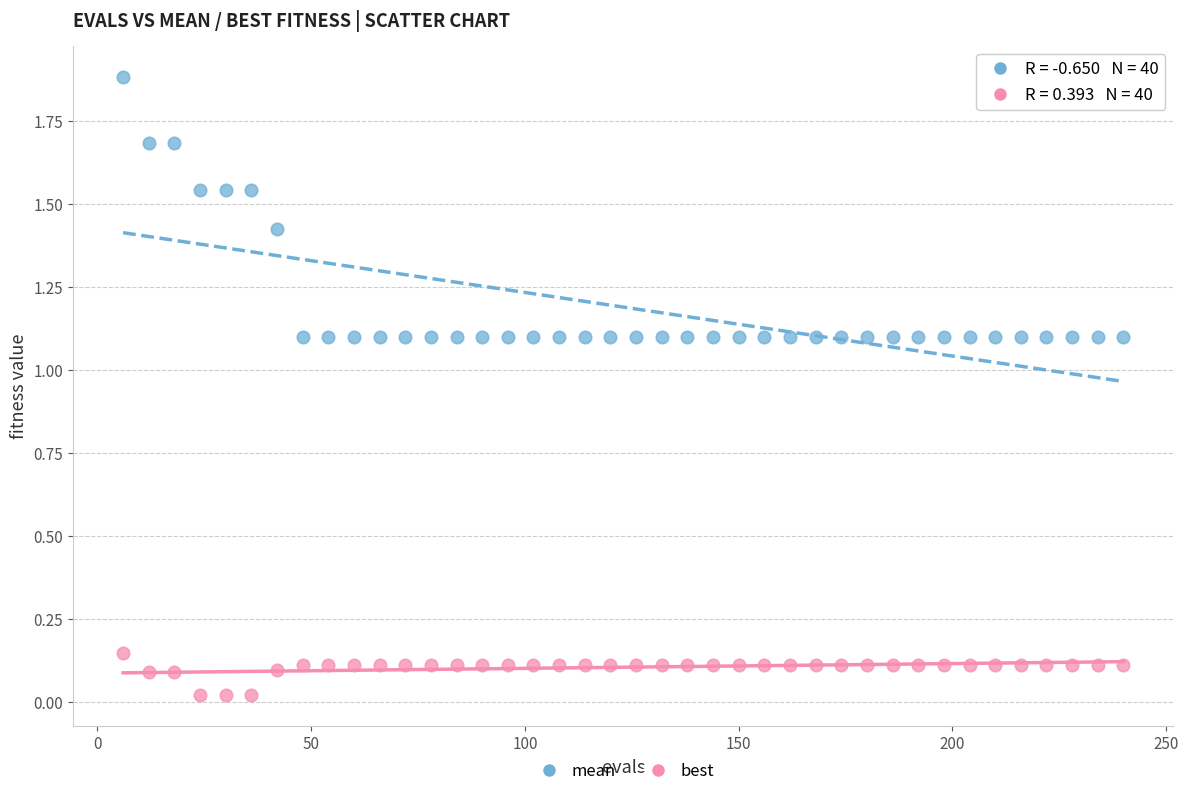

Which series has the widest spread of Y values?

mean